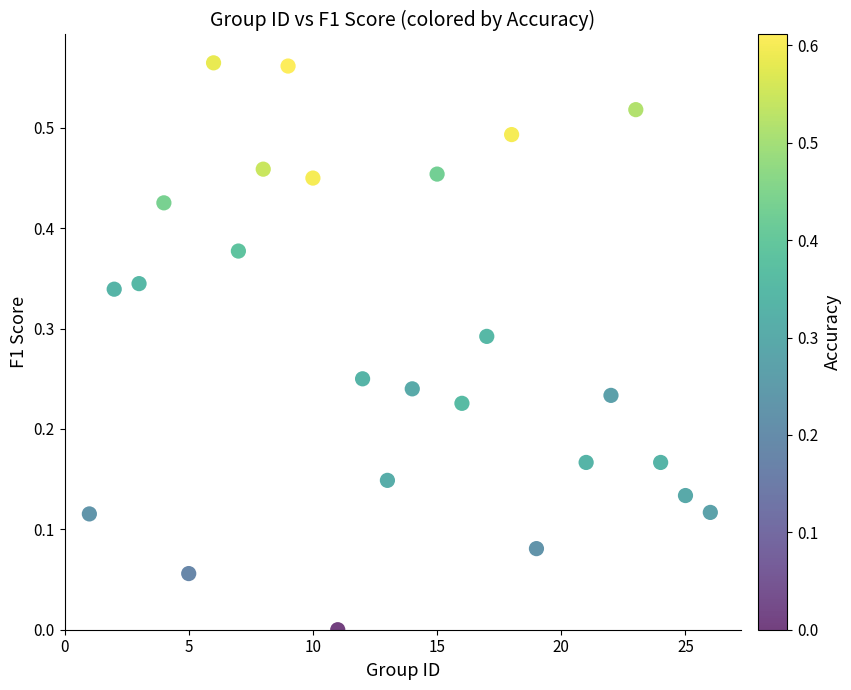

What is the range of X values (max minus min)?

25.0